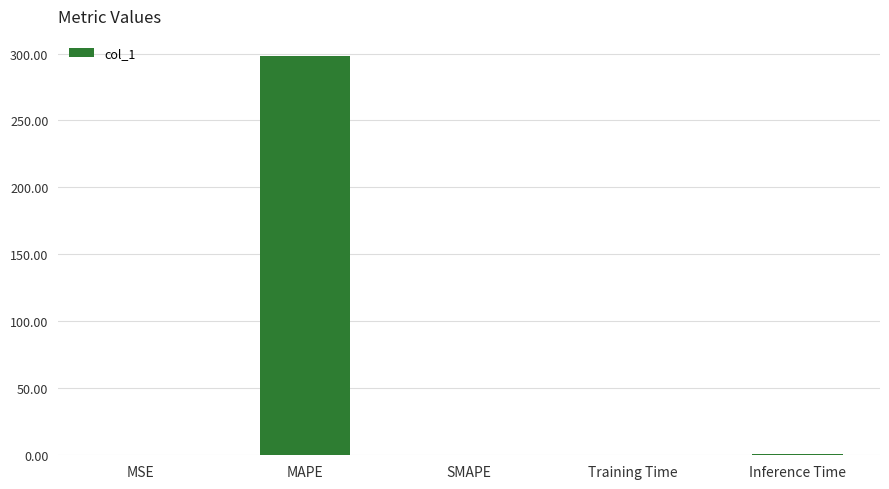

Which category has the highest value across all series?

MAPE